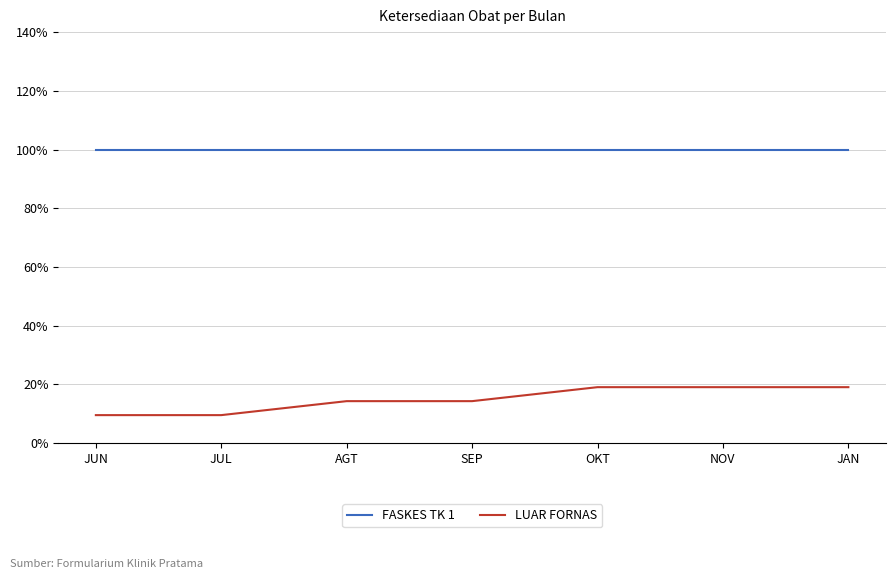

True or false: LUAR FORNAS and FASKES TK 1 cross at least once.

False